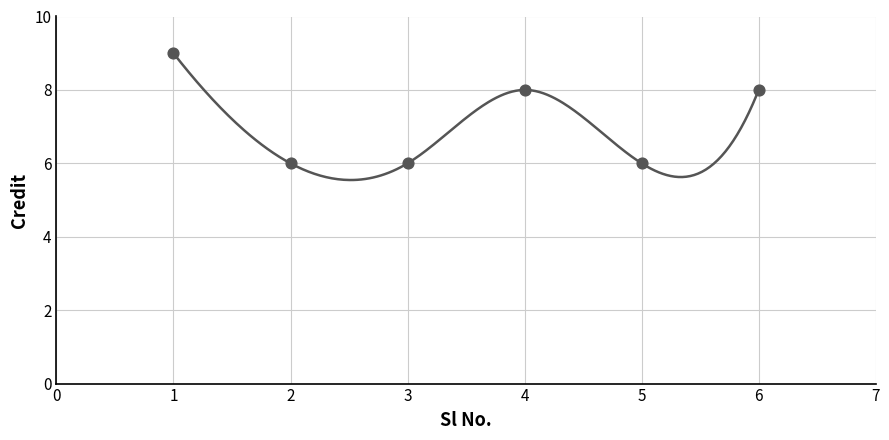

Approximately how many times larger is the value at 1 compared to 4?

1.1